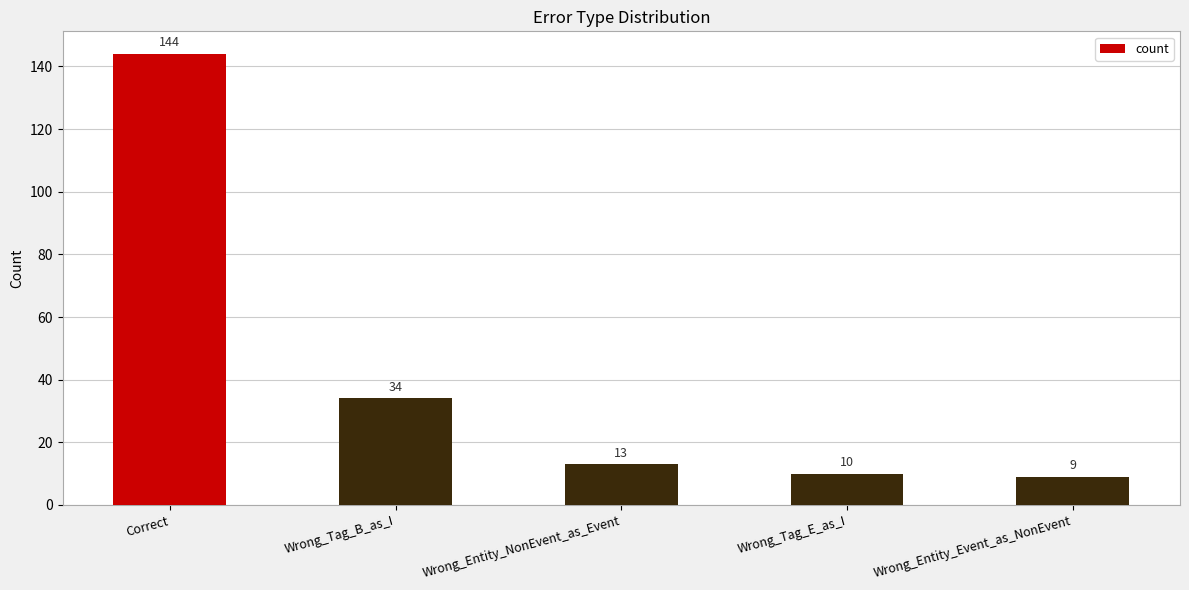

Which label corresponds to the smallest value in the chart?

Wrong_Entity_Event_as_NonEvent